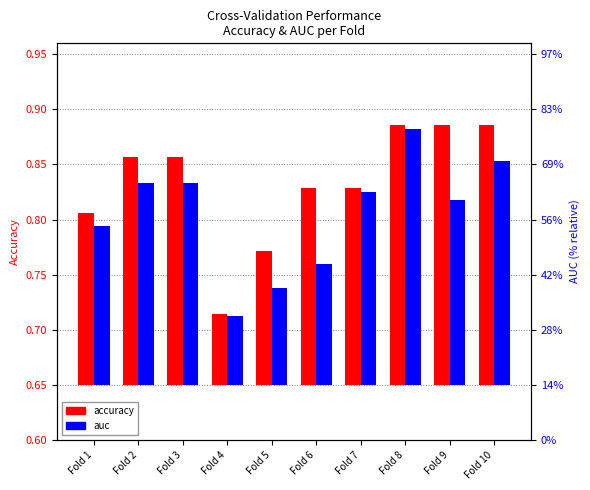

Which series has the largest range (max minus min)?

accuracy